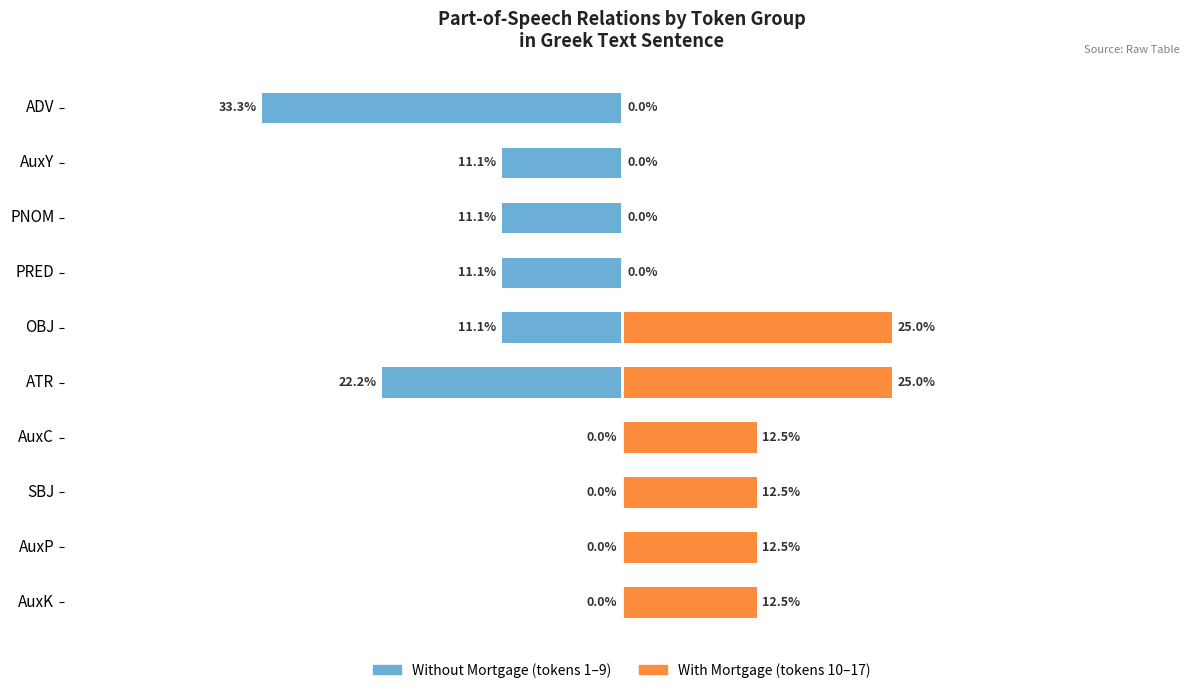

Which series changed the most between AuxK and SBJ?

Without Mortgage